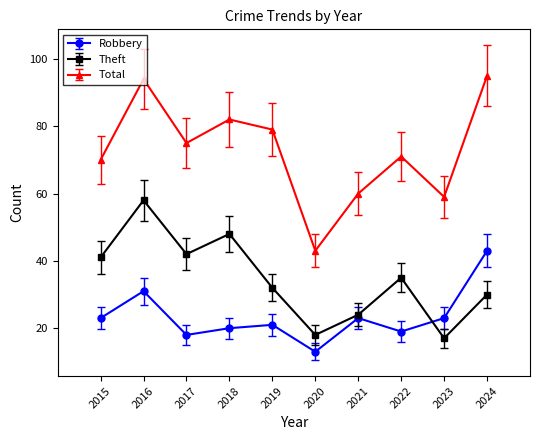

In Robbery, how many points are lower than both neighbors (excluding endpoints)?

3